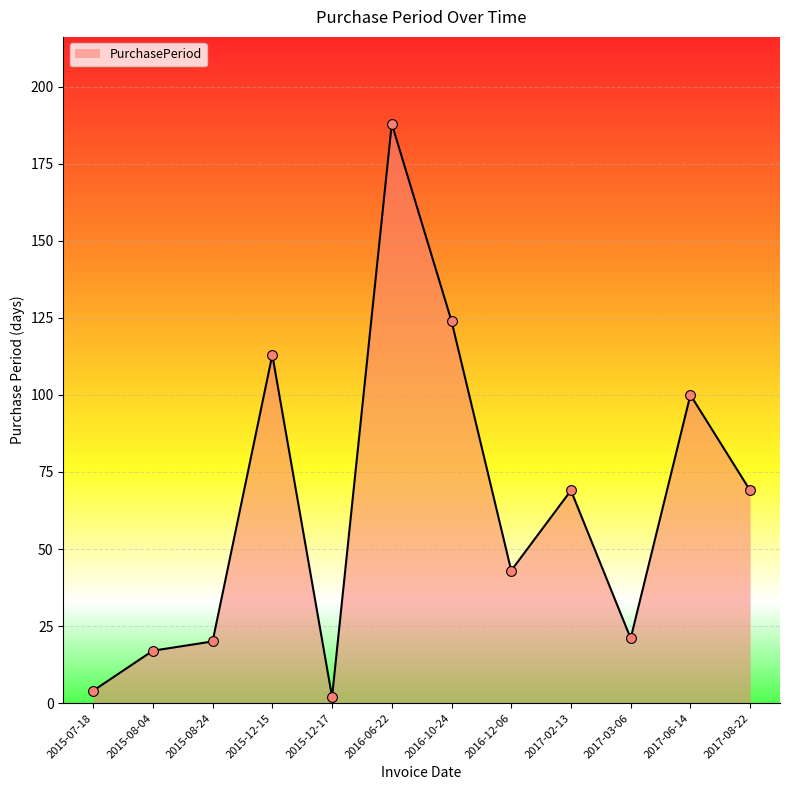

What is the ratio of the value at 2015-12-15 to the value at 2017-08-22?

1.6